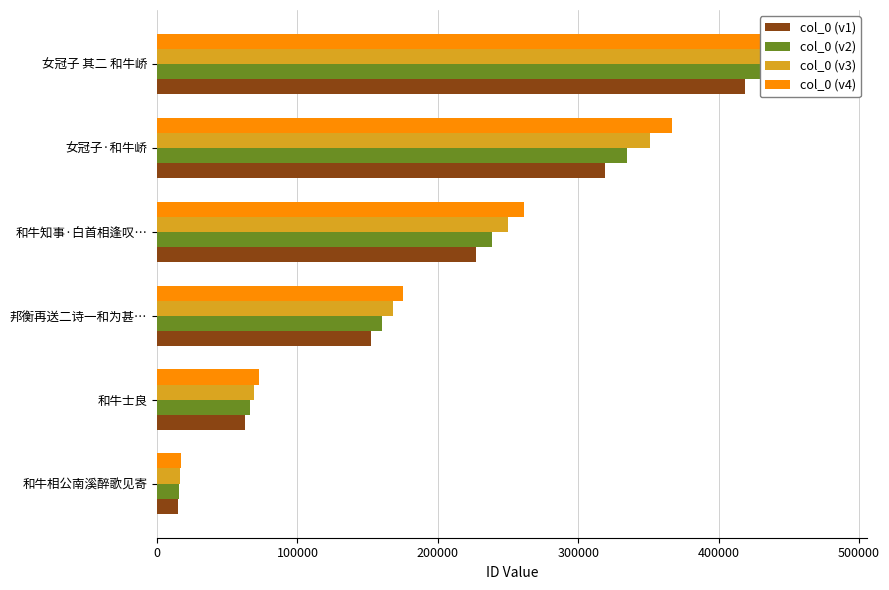

Reading left to right, list all the values displayed in this chart.

col_0 (v1): 14843.0	62974.0	152537.0	227070.0	319175.0	418968.0
col_0 (v2): 15585.2	66122.7	160163.9	238423.5	335133.8	439916.4
col_0 (v3): 16327.3	69271.4	167790.7	249777.0	351092.5	460864.8
col_0 (v4): 17069.4	72420.1	175417.5	261130.5	367051.2	481813.2